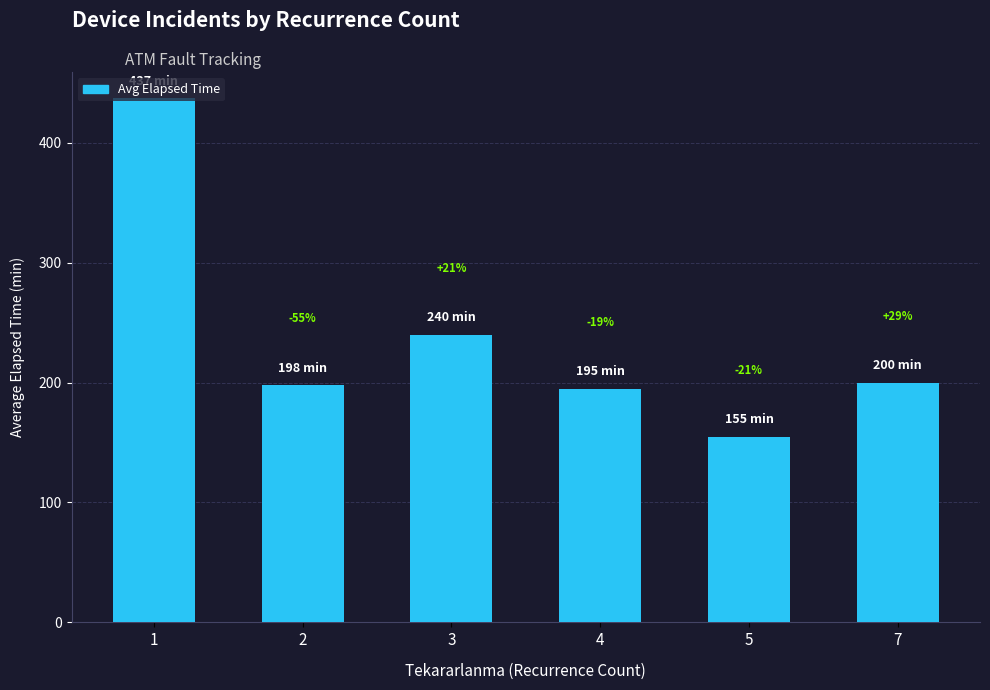

Does the chart contain any negative values?

No